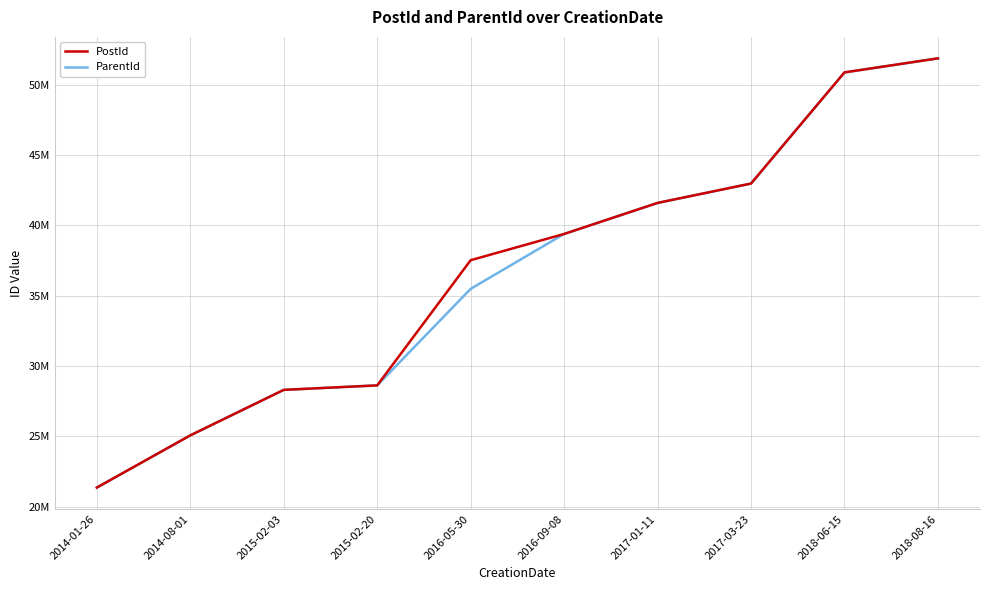

The value of ParentId at 2018-08-16 is 51879712. True or false?

True